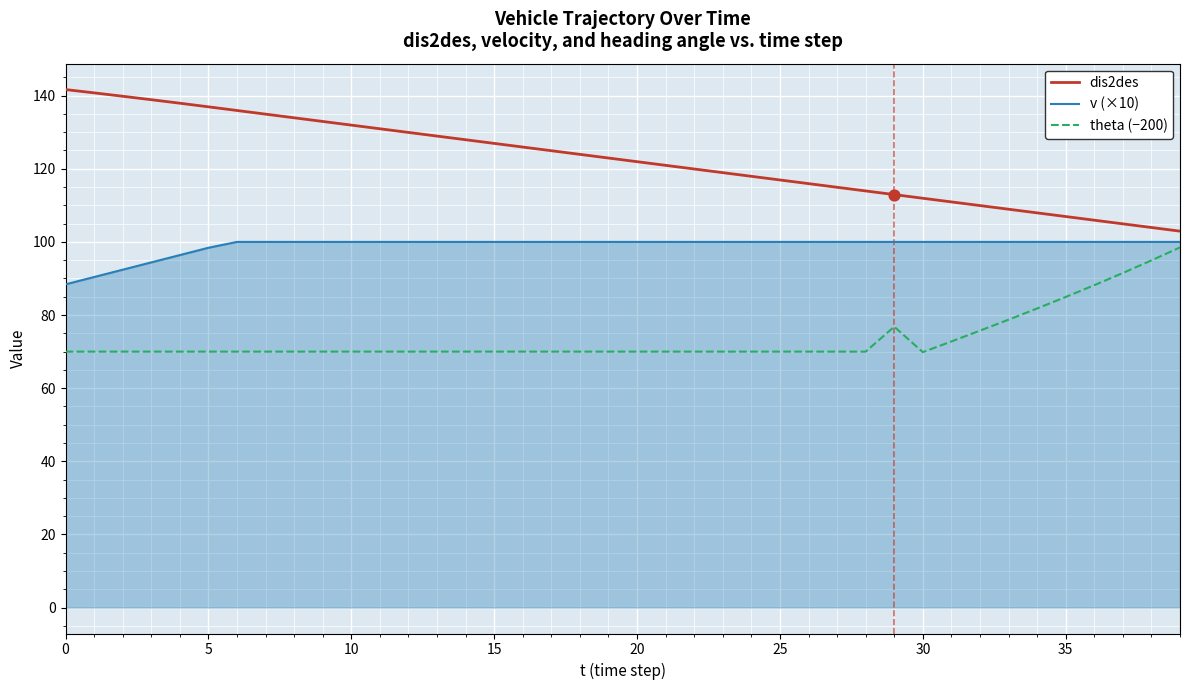

What is the minimum value for v (×10)?

88.4